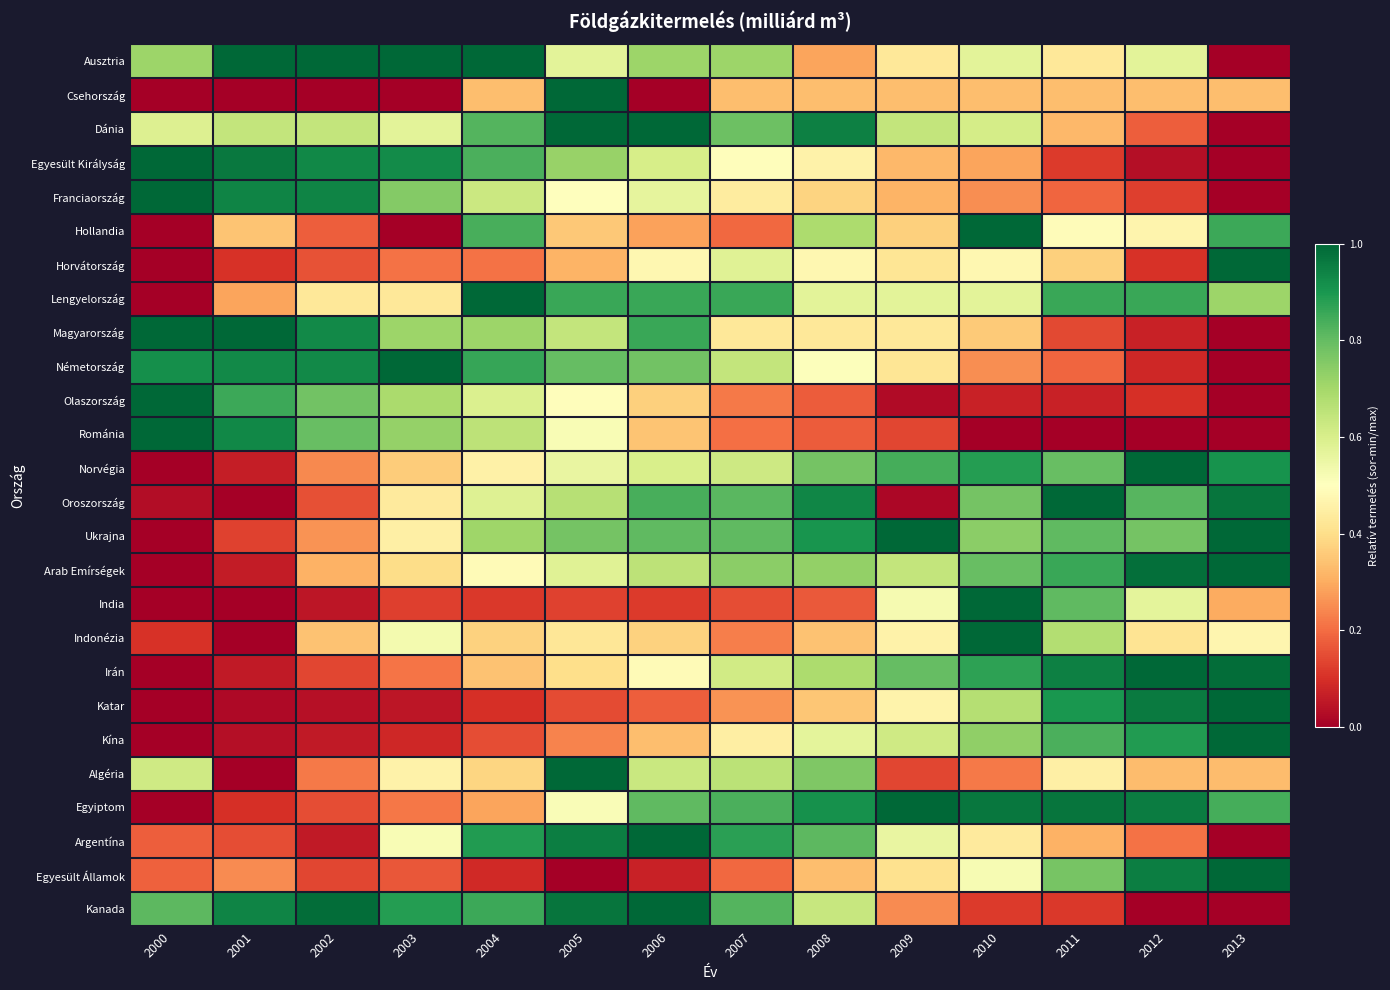

Which series has the widest spread of values?

Ausztria